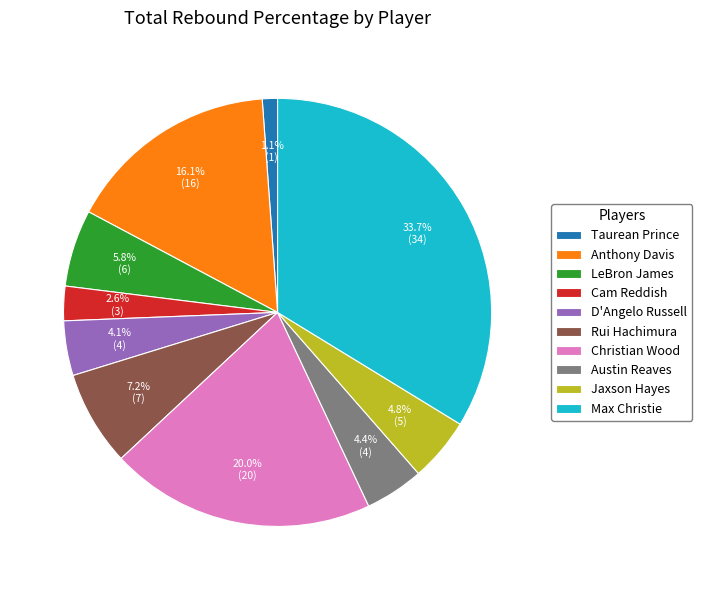

What is the largest slice in the pie chart?

Max Christie